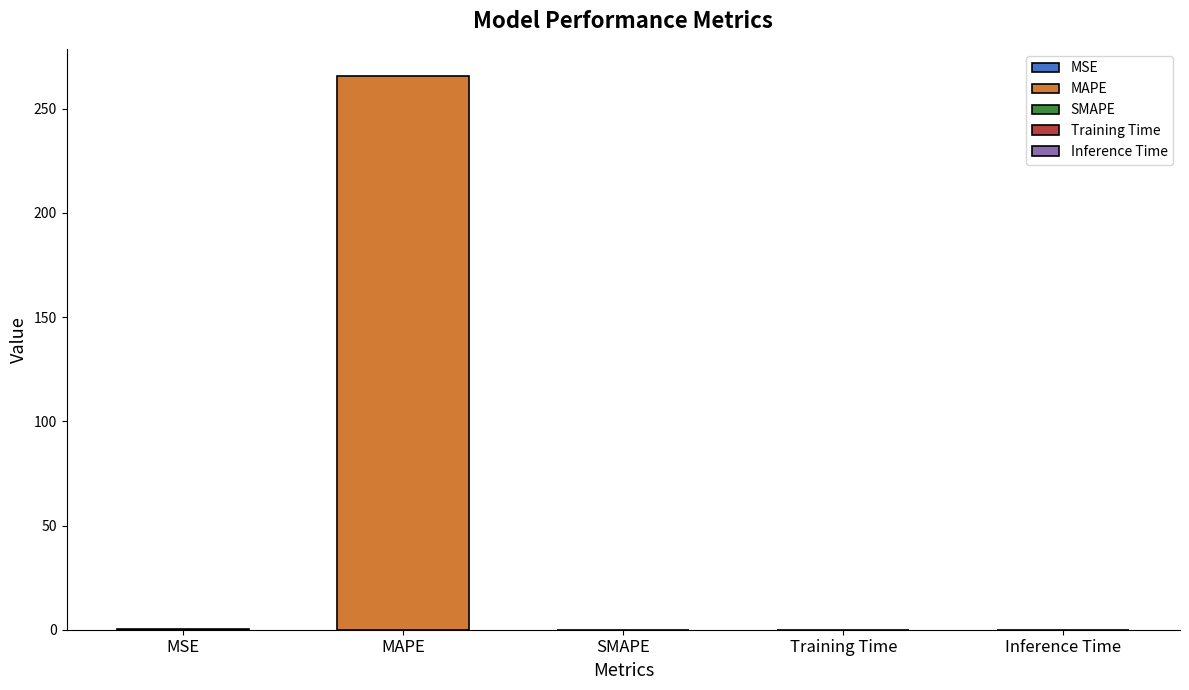

Reading right to left, transcribe all the data shown in this chart.

0.0	0.0	0.0	265.4	0.2